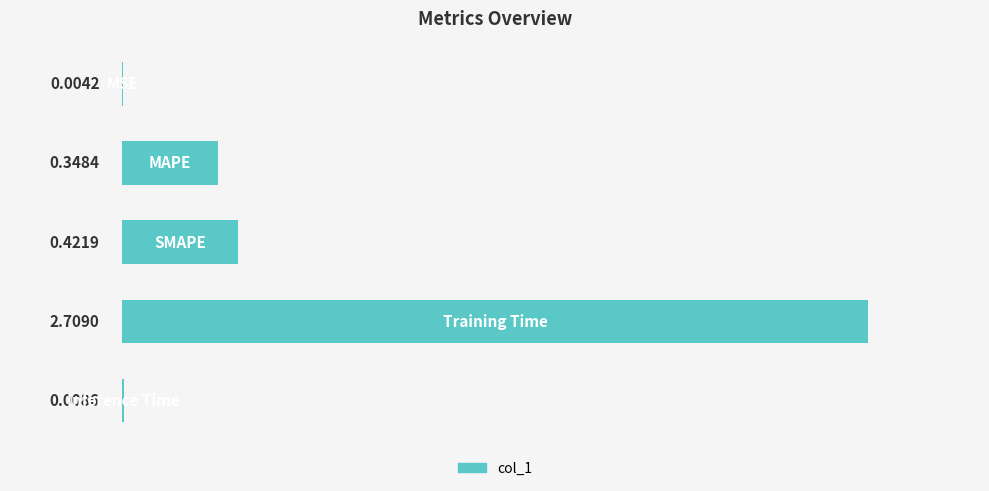

What is the sum of all values?

3.5